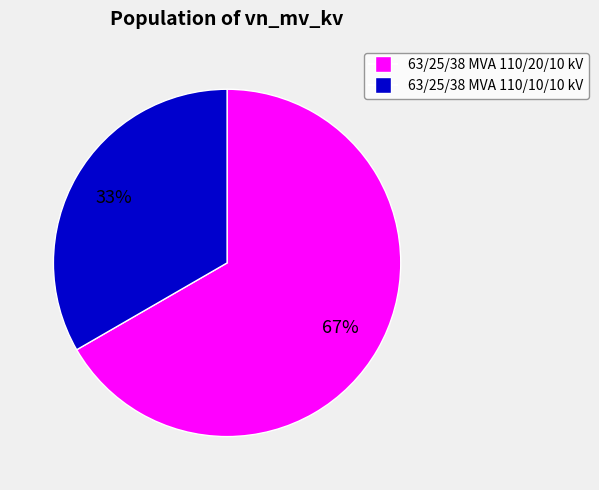

Which category has the biggest portion of the pie?

63/25/38 MVA 110/20/10 kV